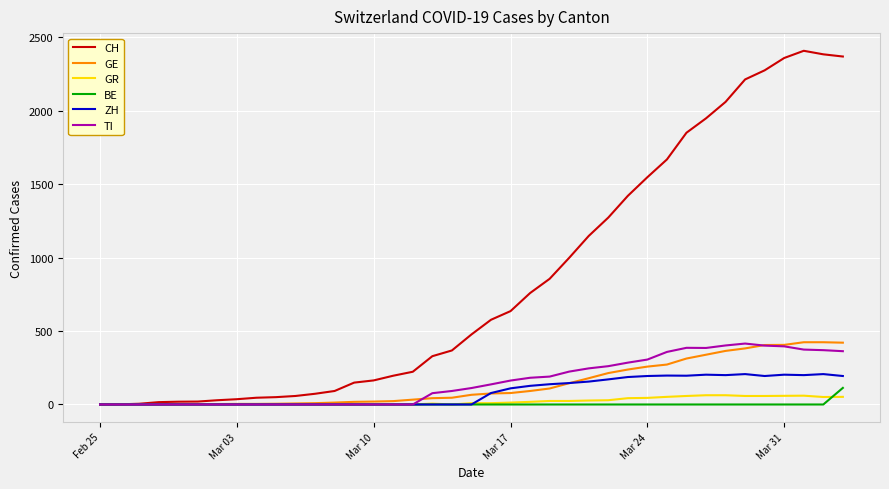

Which series has the largest total across all categories?

CH